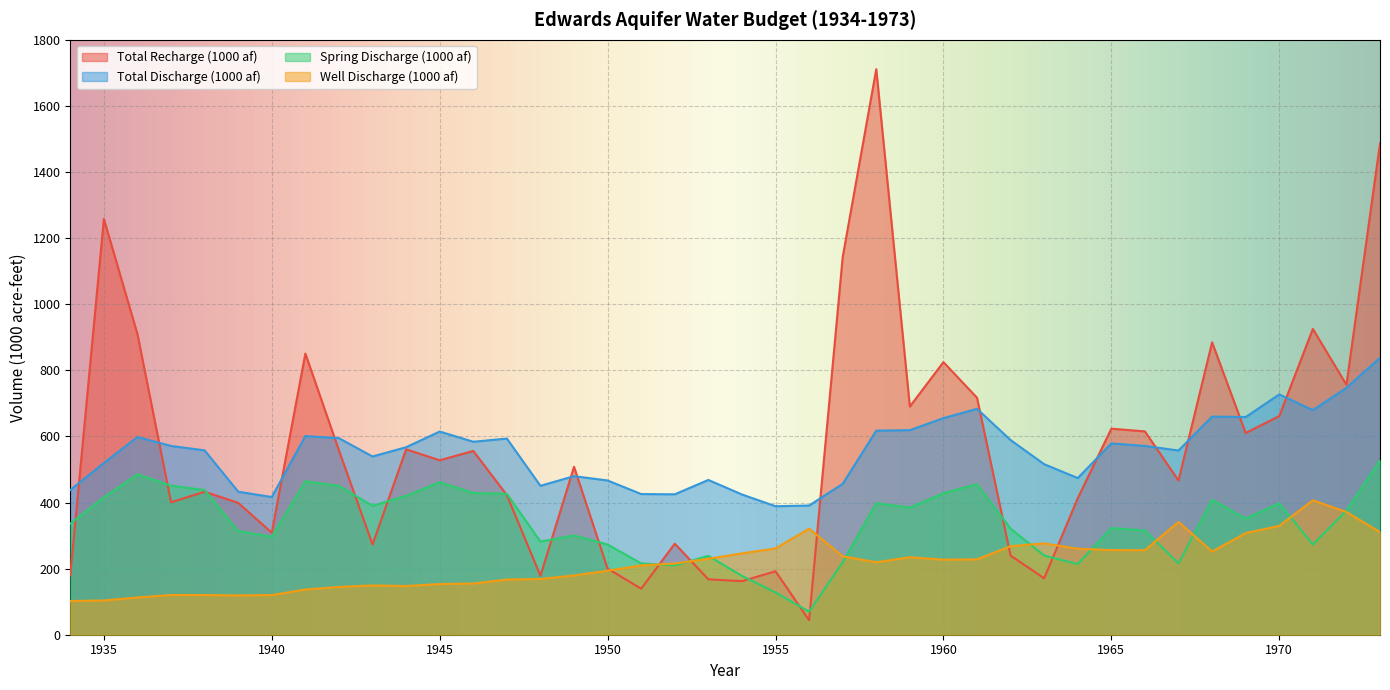

Which series has the largest range (max minus min)?

Total Recharge (1000 af)